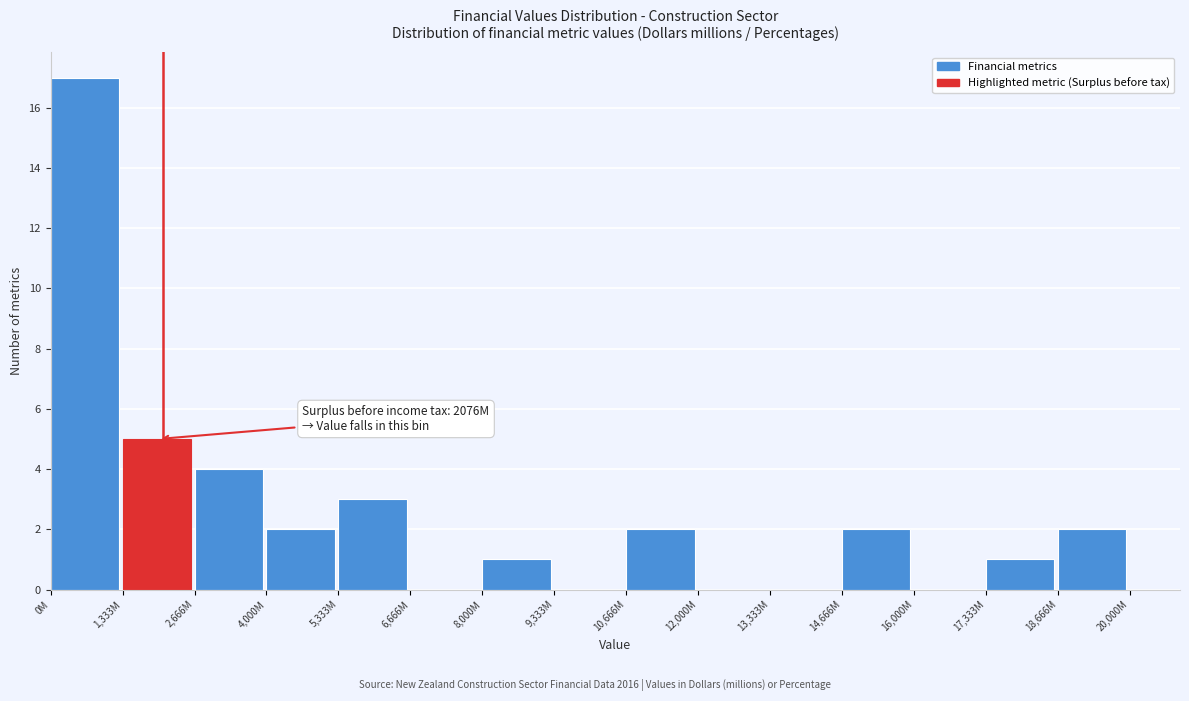

Reading left to right, transcribe all the data shown in this chart.

0M=17	1,333M=5	2,666M=4	4,000M=2	5,333M=3	6,666M=0	8,000M=1	9,333M=0	10,666M=2	12,000M=0	13,333M=0	14,666M=2	16,000M=0	17,333M=1	18,666M=2